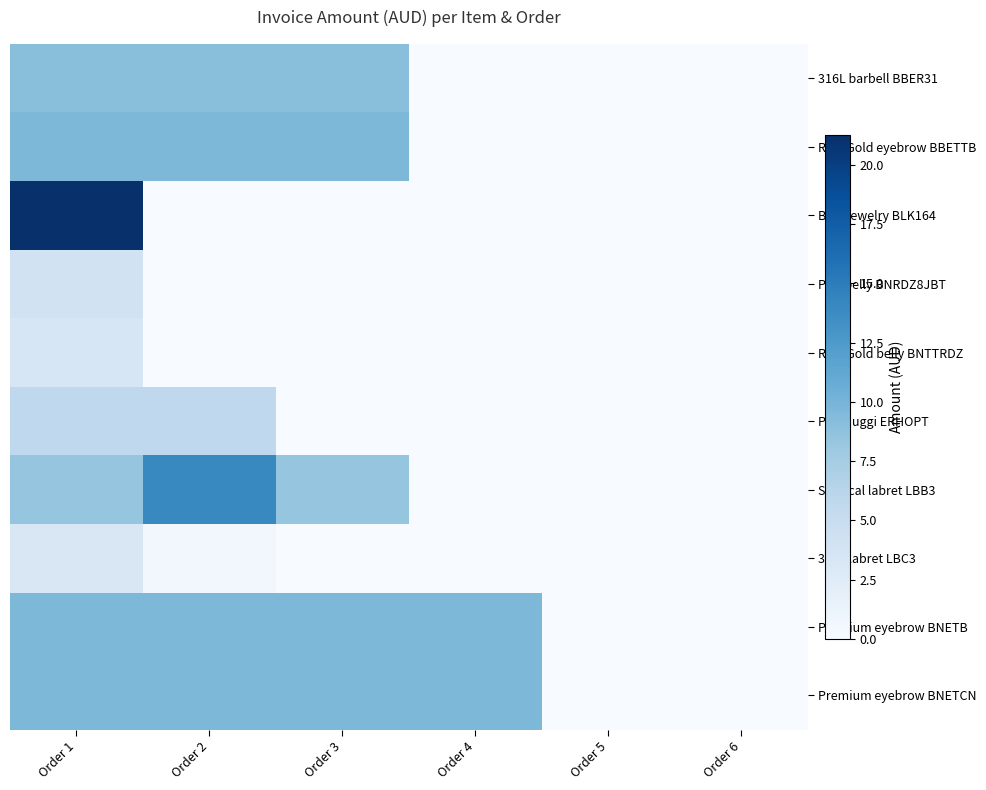

List the series in order of their peak value, highest first.

Bulk jewelry BLK164, Surgical labret LBB3, RoseGold eyebrow BBETTB, Premium eyebrow BNETB, Premium eyebrow BNETCN, 316L barbell BBER31, PVD huggi ERHOPT, PVD belly BNRDZ8JBT, RoseGold belly BNTTRDZ, 316L labret LBC3